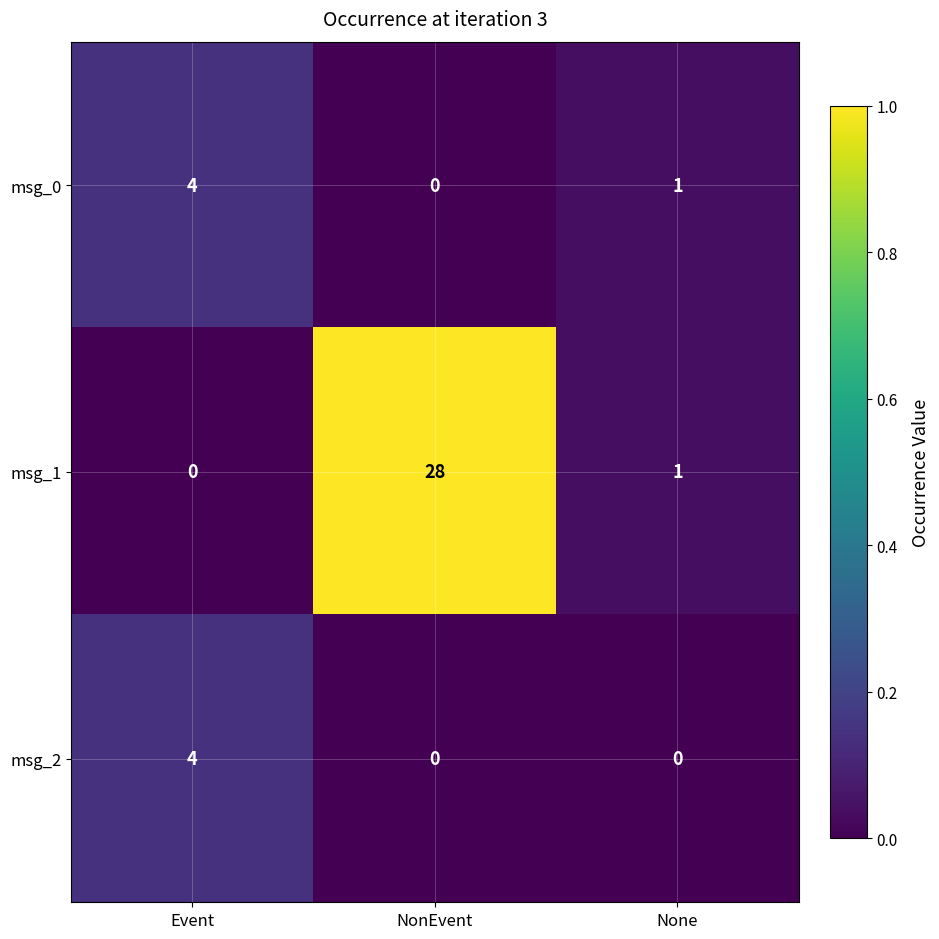

Rank the categories by msg_1 value from highest to lowest.

NonEvent, None, Event